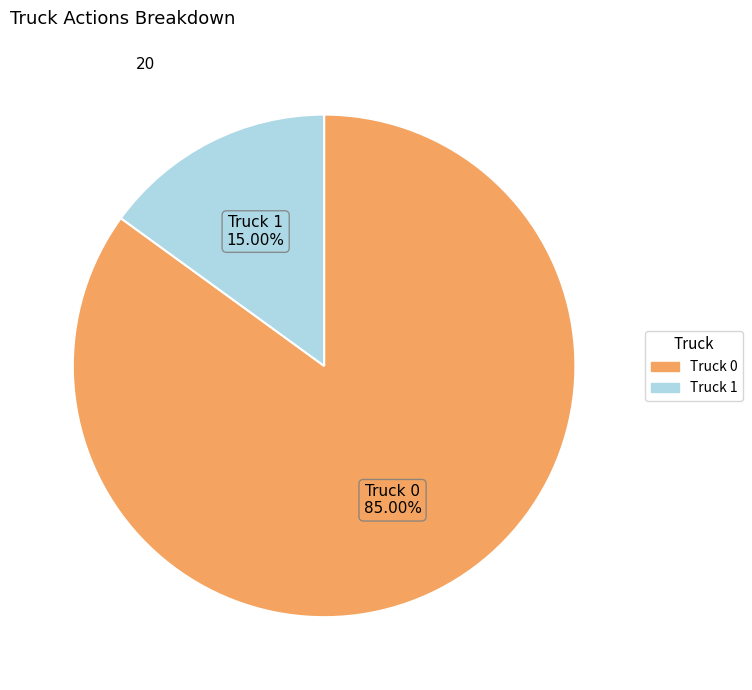

To the nearest percent, what is the average slice percentage?

50%